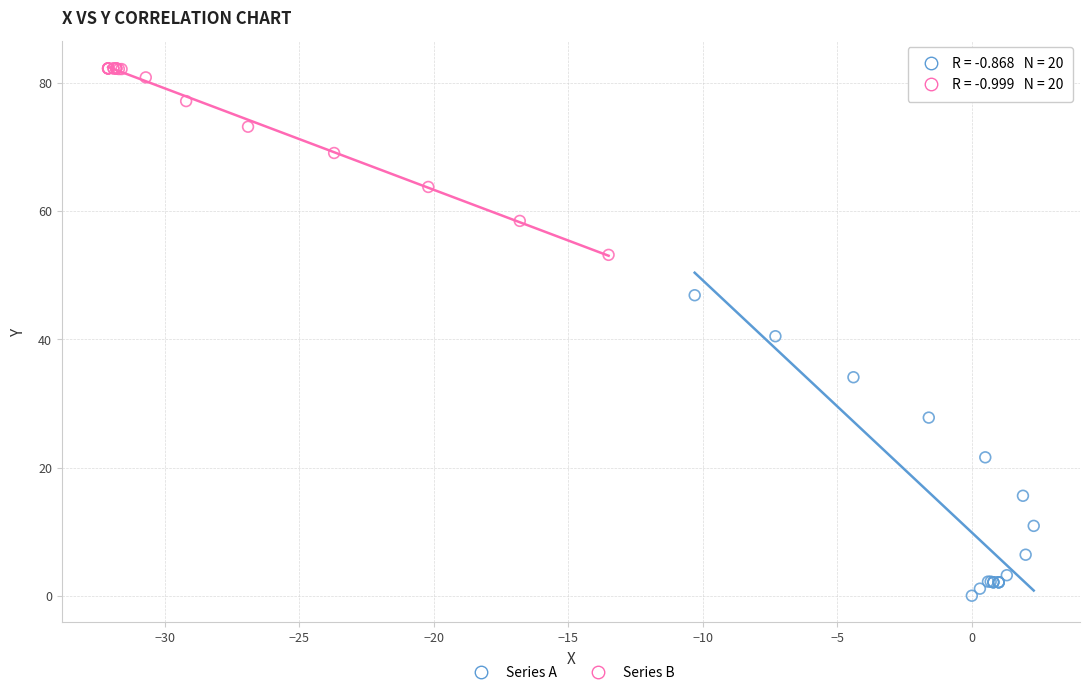

What are all the series names shown in the legend?

Series A, Series B